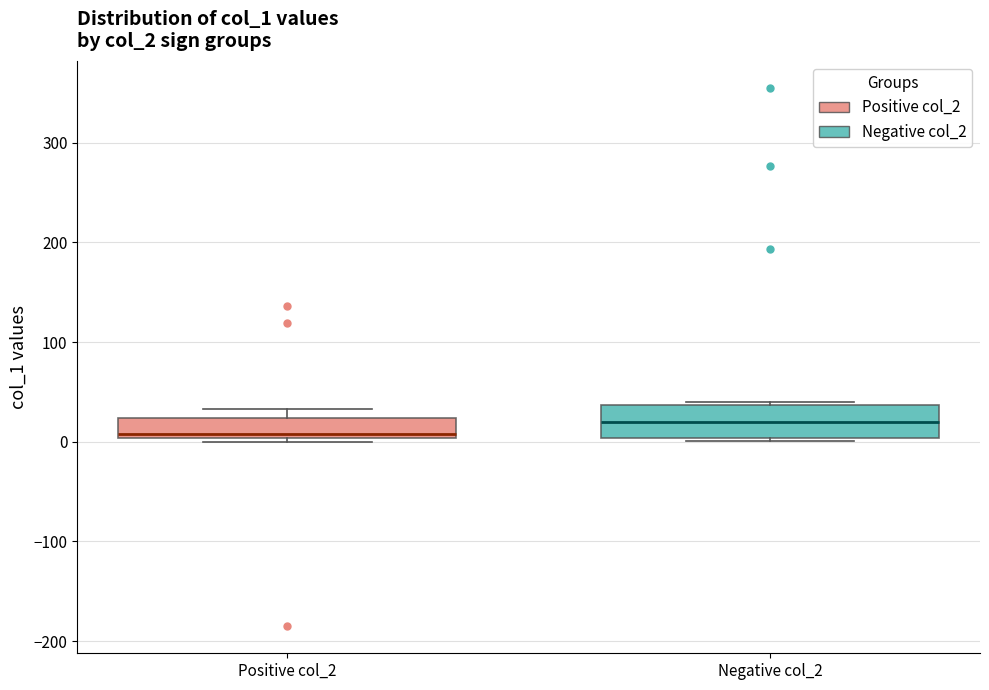

Comparing the boxes themselves (not the whiskers), which one is the tallest?

Negative col_2